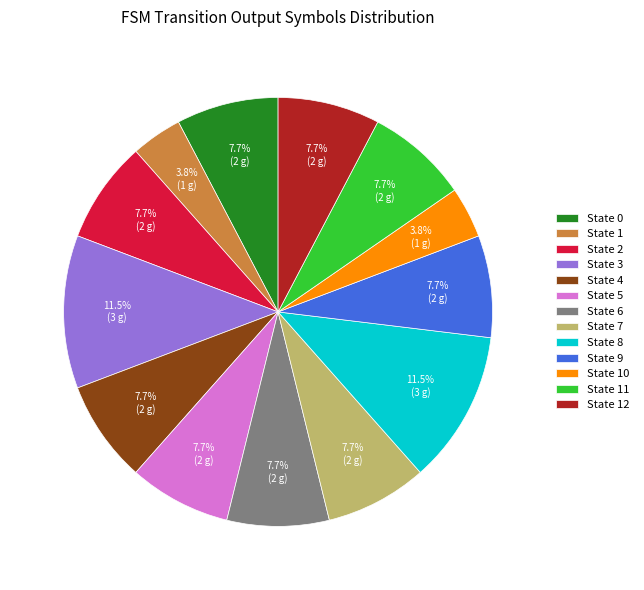

To the nearest percent, what is the difference between the largest and smallest slice percentages?

8%